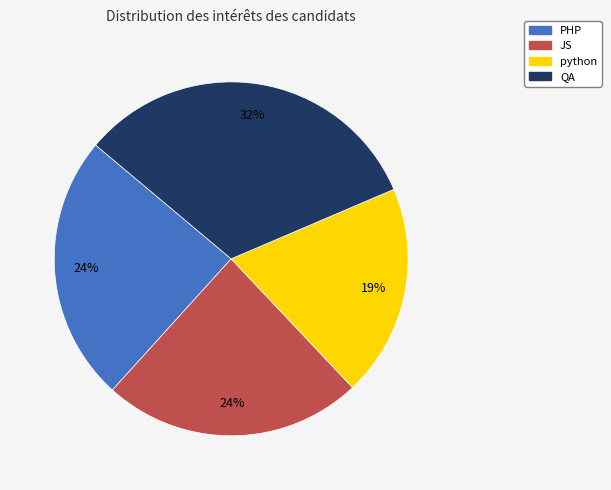

Count the number of slices in the pie.

4